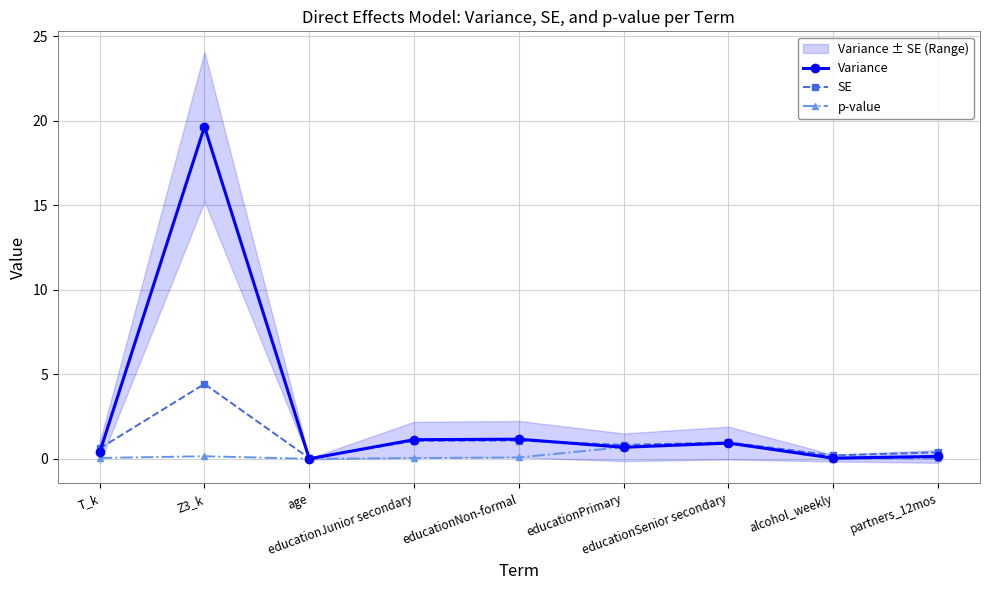

How many positive values does the Variance series have?

8